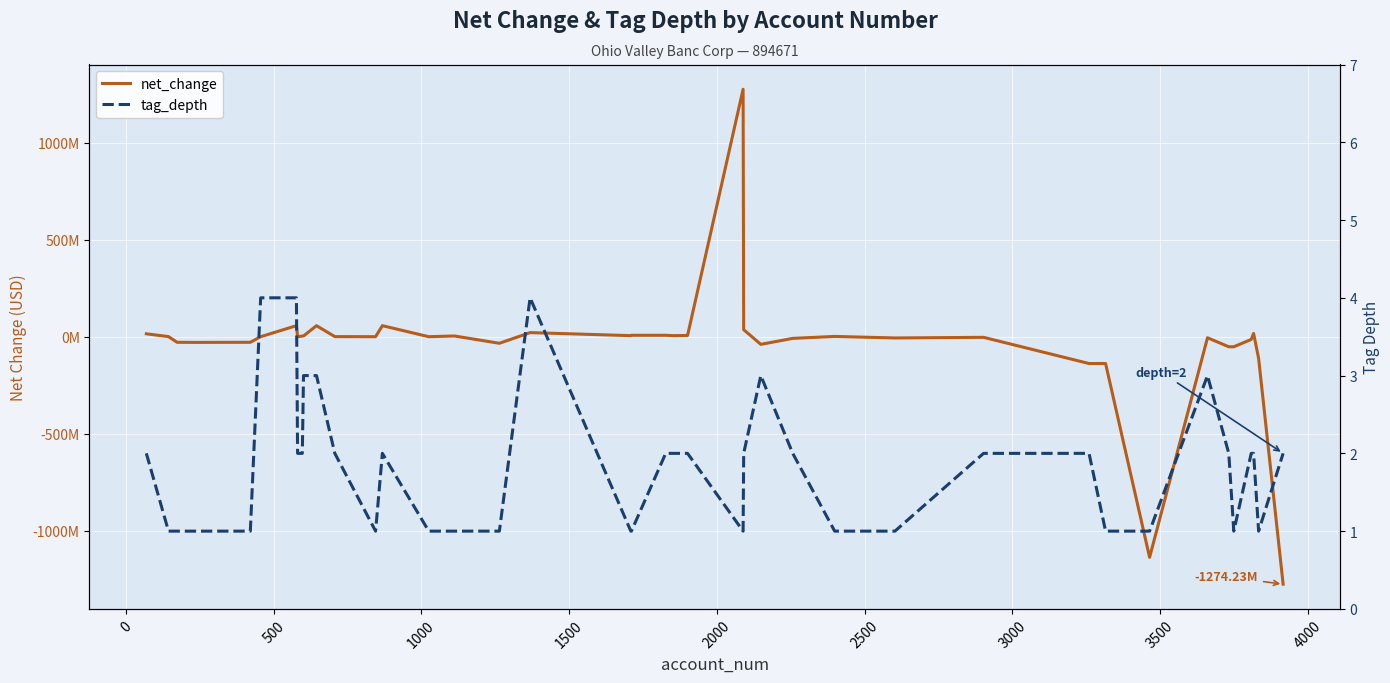

How many lines are shown in the chart?

2